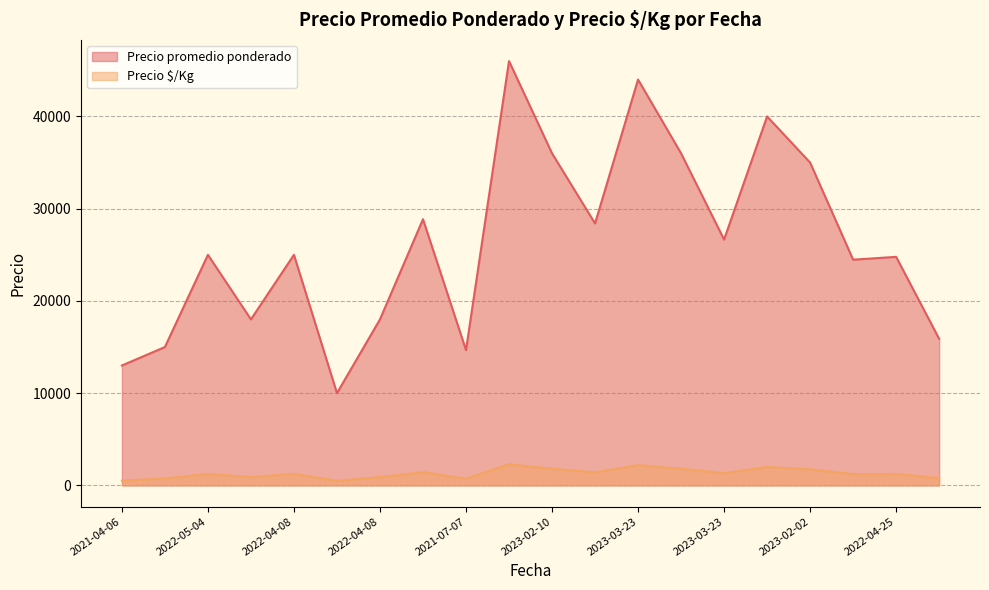

True or false: Precio $/Kg has a value of 450 at 2022-05-04.

False